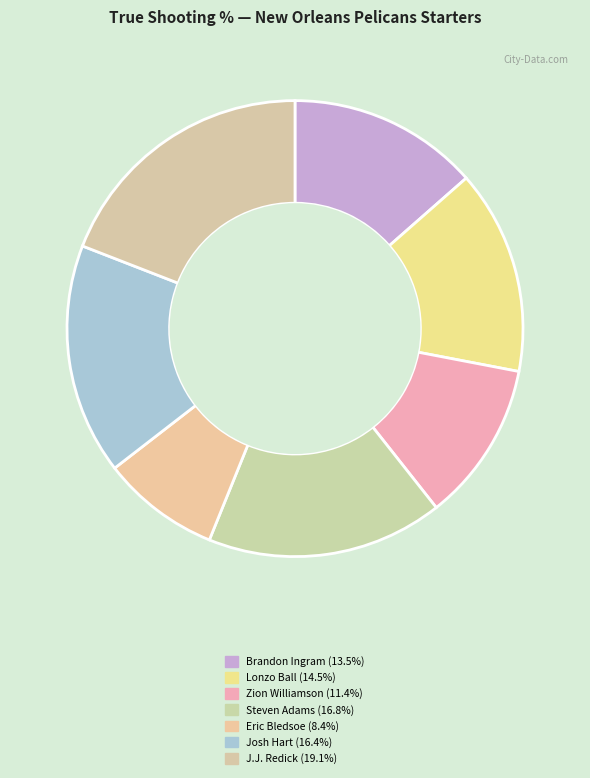

Is it true that Lonzo Ball is 14% of the pie?

True